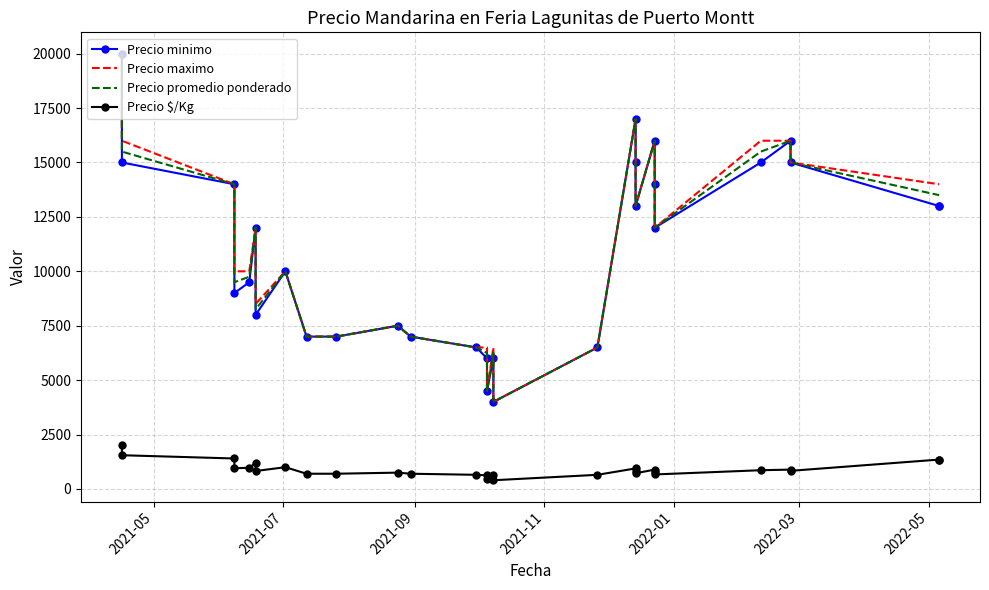

How many lines are shown in the chart?

4